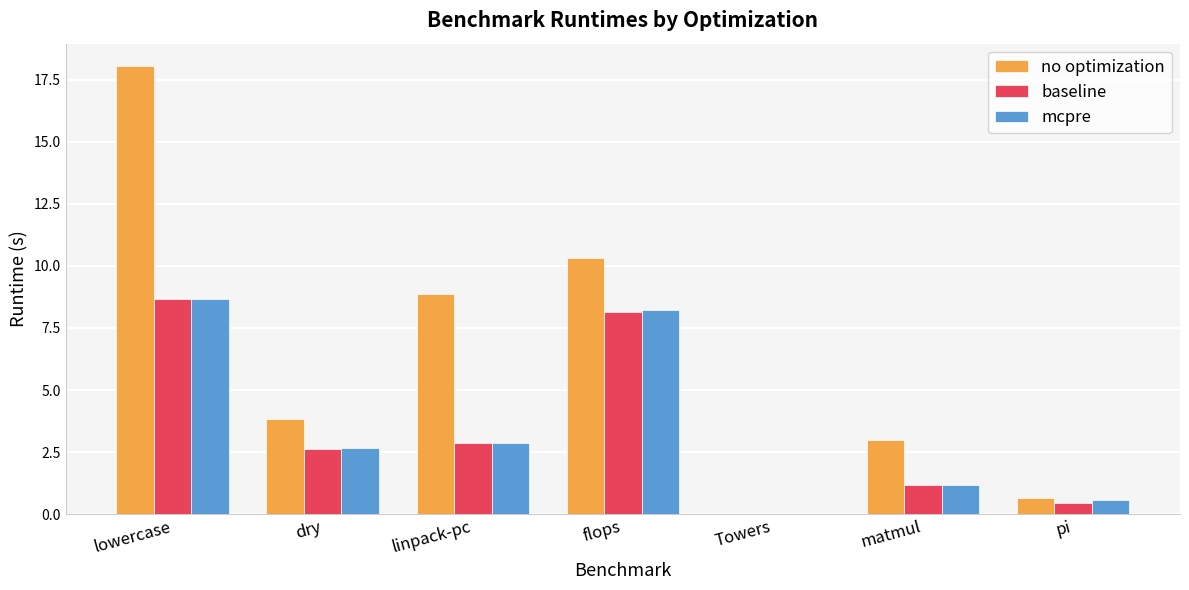

Is it true that no optimization equals 8.9 at linpack-pc?

True